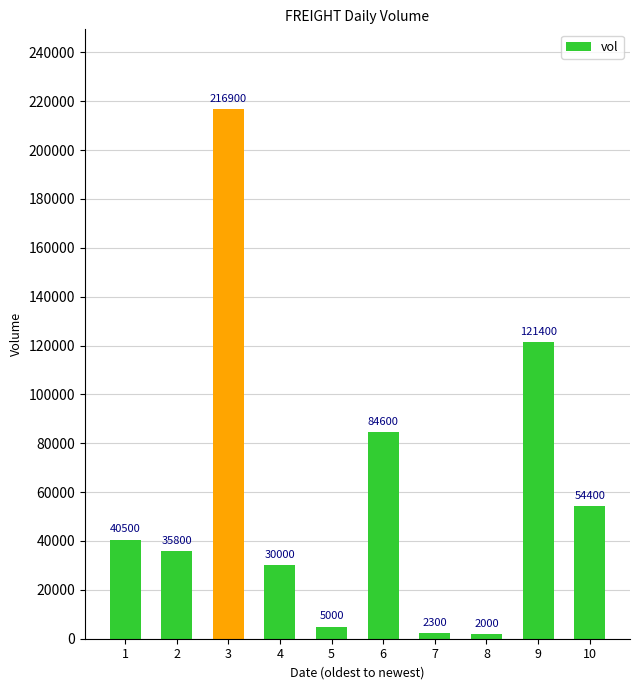

At which category does the chart reach its peak across all series?

3